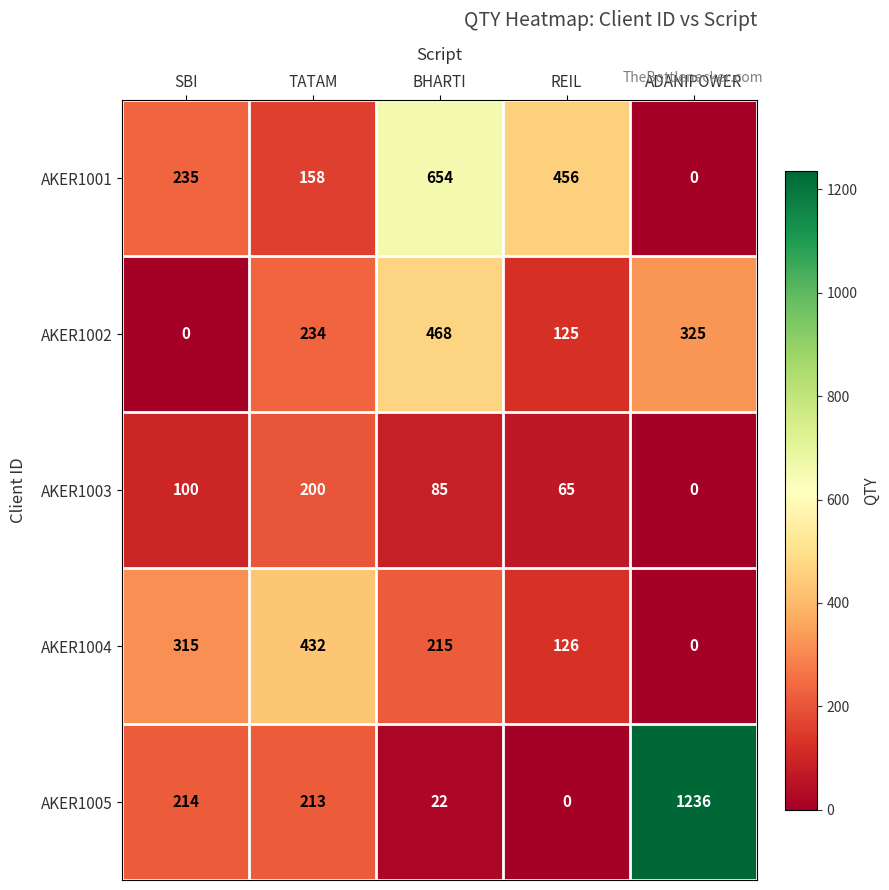

Where is AKER1004 nearest to the value 216?

BHARTI